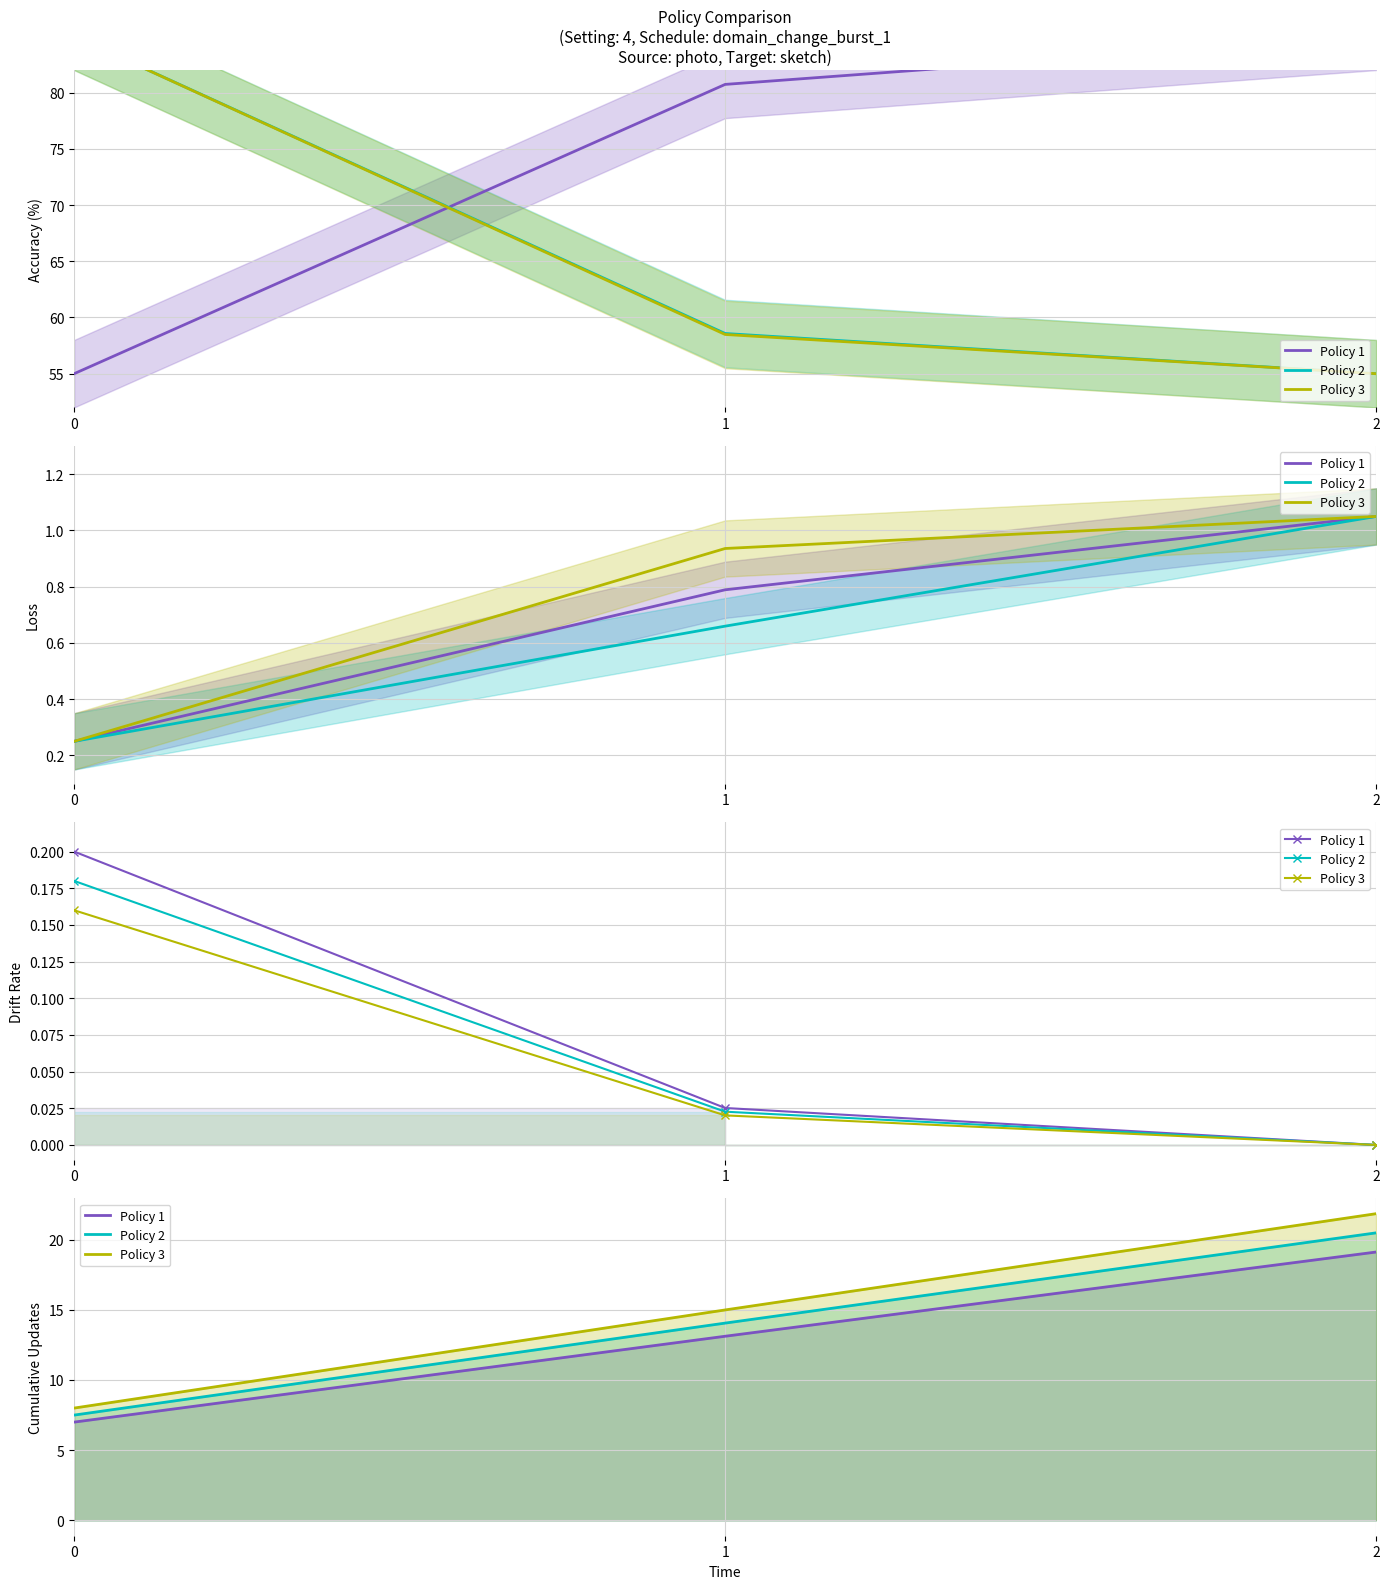

Reading right to left, transcribe all the data shown in this chart.

Policy 1: 2=19.1	1=13.1	0=7.0
Policy 2: 2=20.5	1=14.1	0=7.5
Policy 3: 2=21.8	1=15.0	0=8.0